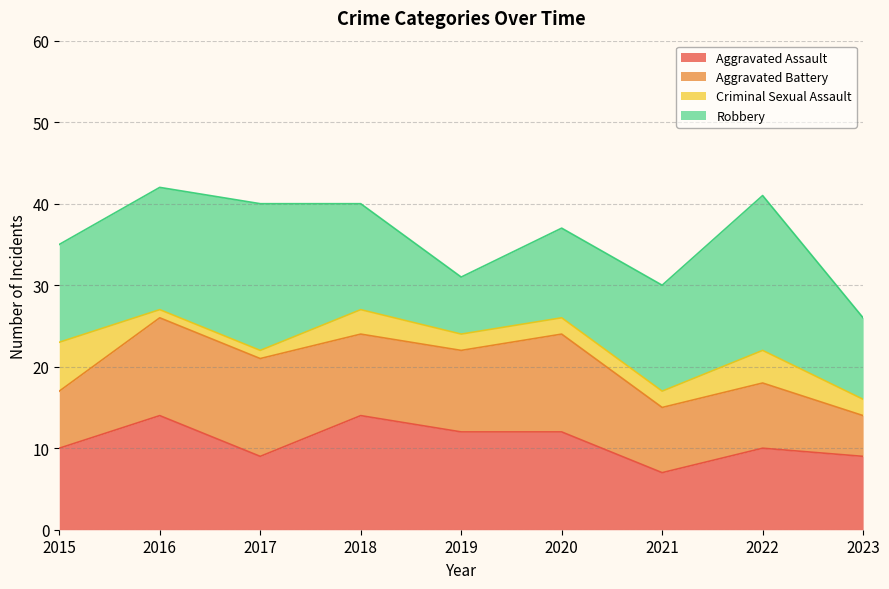

Where is the first local maximum for Criminal Sexual Assault?

2018